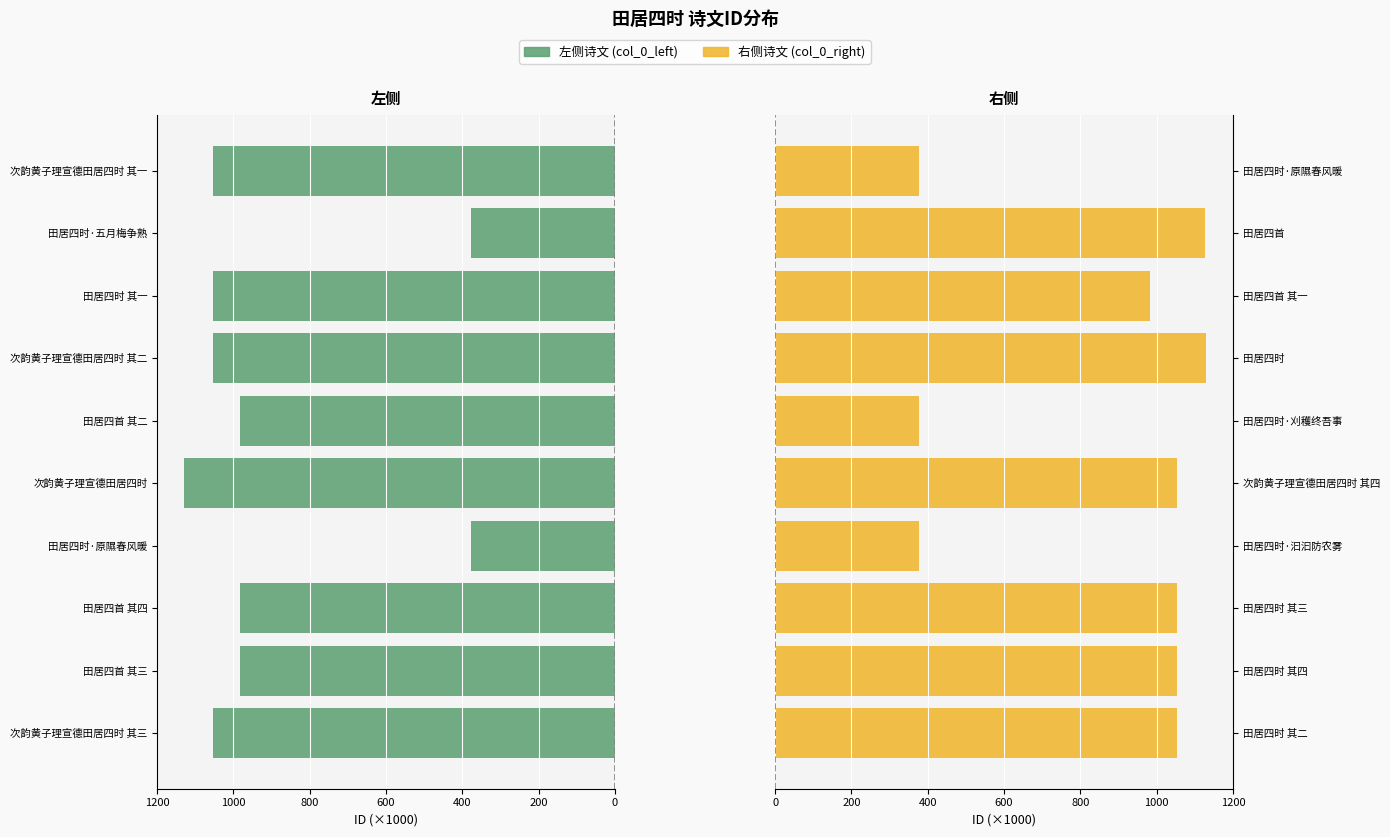

How many bars are there in total?

20